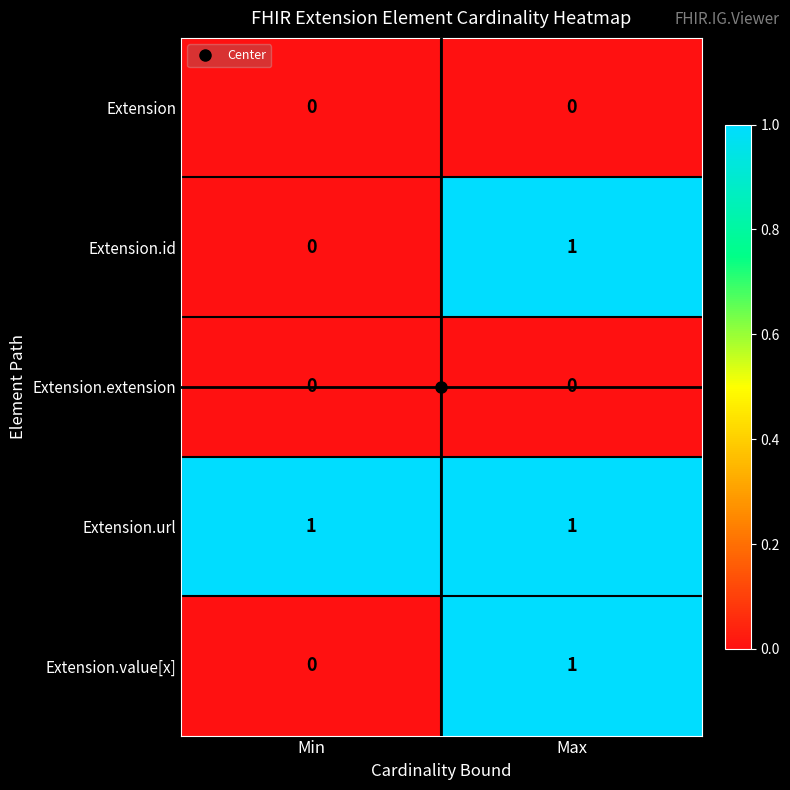

Is it true that Extension.value[x] equals -1 at Min?

False